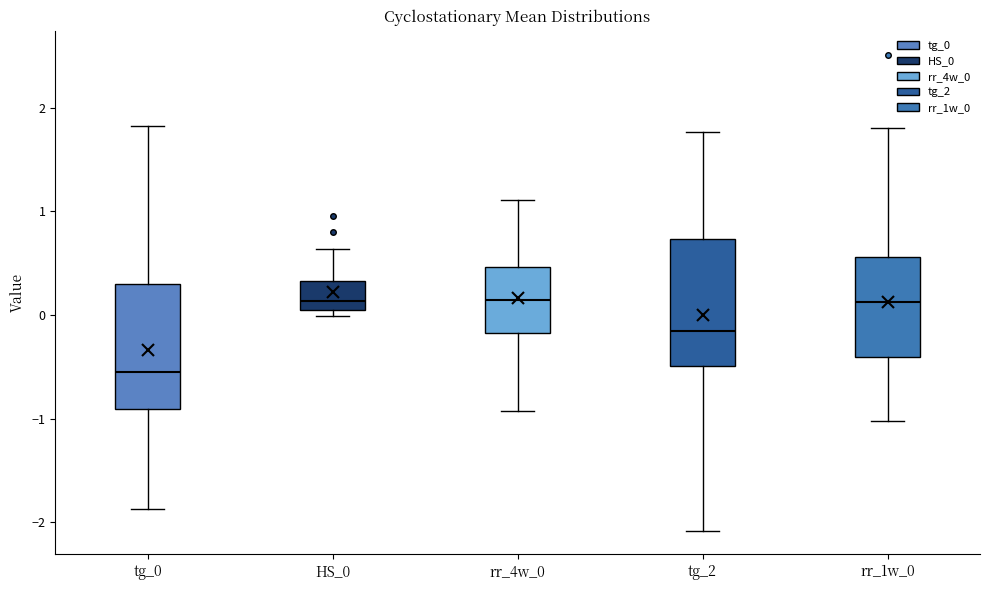

Reading left to right, transcribe this box plot: for each box, give where its median line is, the range the box spans, and where its two whiskers end, as read against the y-axis. The values are not printed on the chart, so give them approximately, as read against the axis.

tg_0: median -0.6, box -0.9 to 0.3, whiskers -1.9 to 1.8
HS_0: median 0.1 (just above the box's lower edge), box 0.1 to 0.3, whiskers 0.0 to 0.6
rr_4w_0: median 0.1, box -0.2 to 0.5, whiskers -0.9 to 1.1
tg_2: median -0.2, box -0.5 to 0.7, whiskers -2.1 to 1.8
rr_1w_0: median 0.1, box -0.4 to 0.6, whiskers -1.0 to 1.8